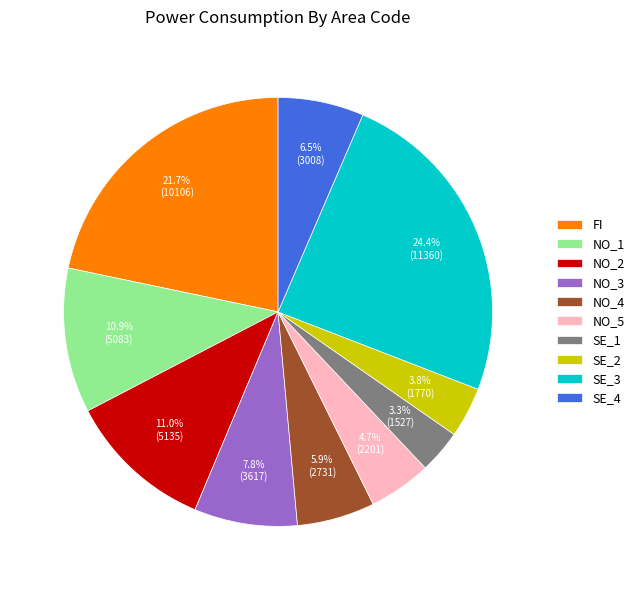

Which category has the smallest portion of the pie?

SE_1